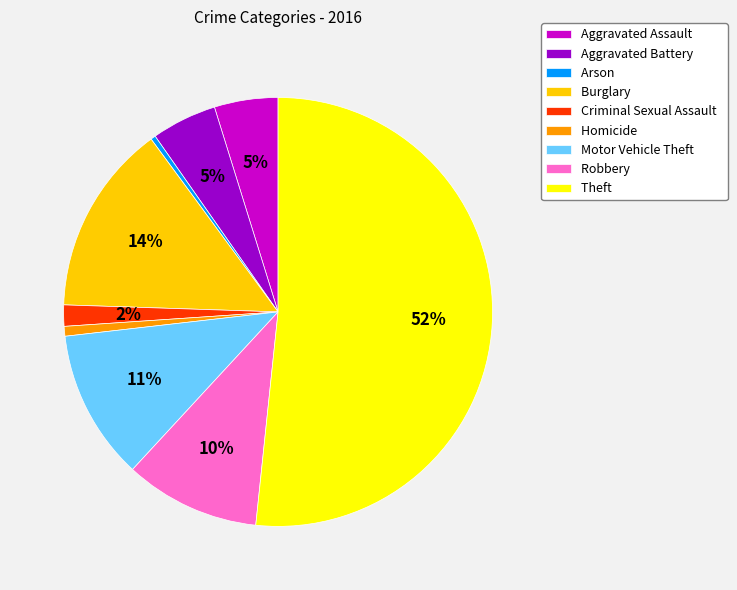

Do Arson and Aggravated Battery together represent more than half of the pie?

No